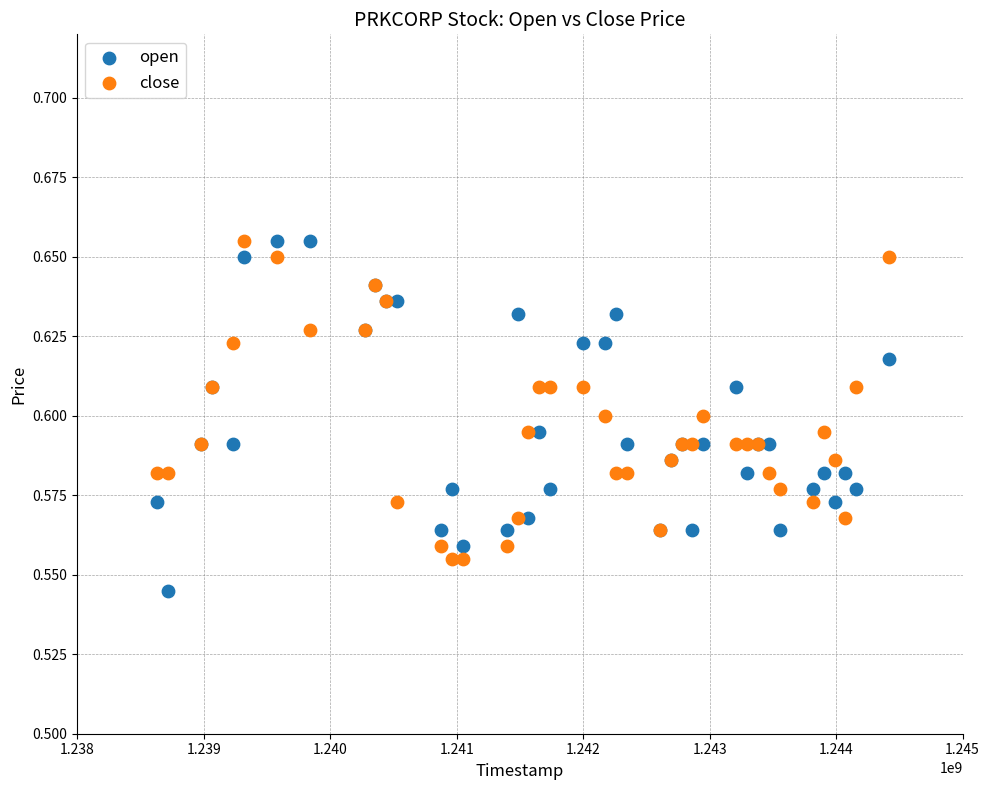

Which series contains the lowest Y value?

open